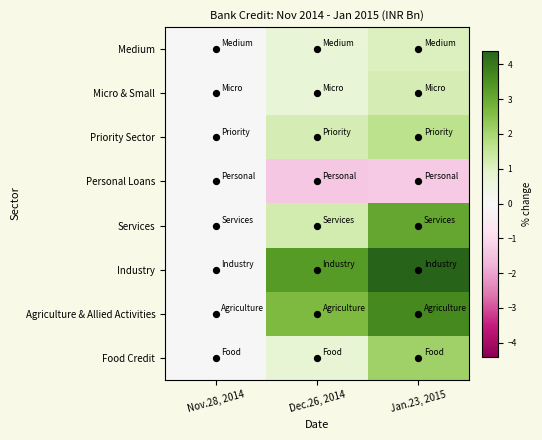

How many distinct data groups are displayed?

8